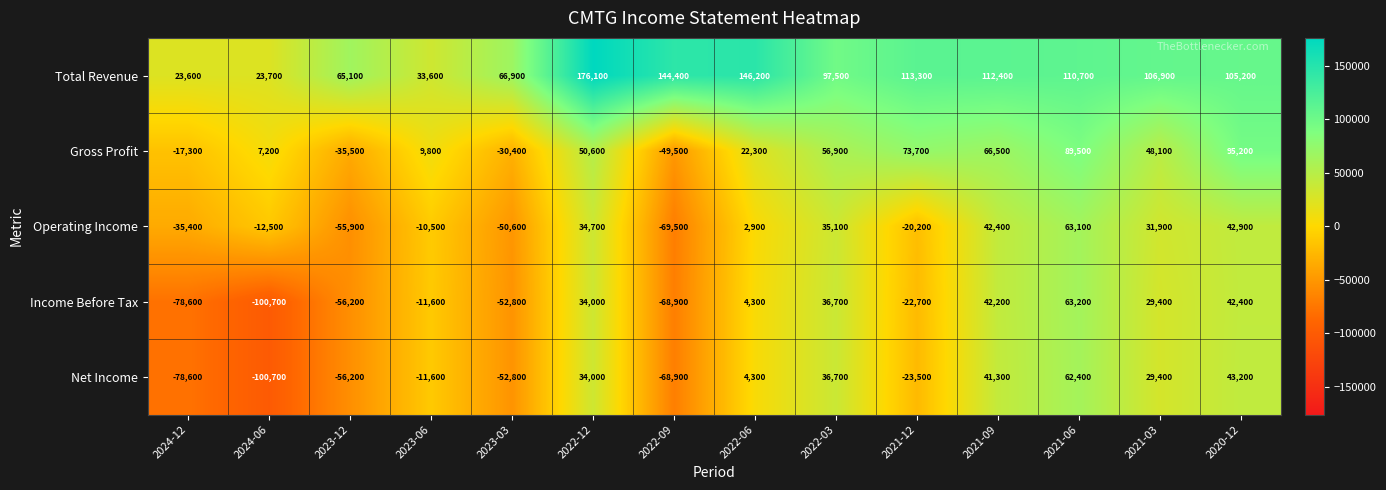

What is the difference between the Net Income values at 2023-03 and 2022-03?

89500